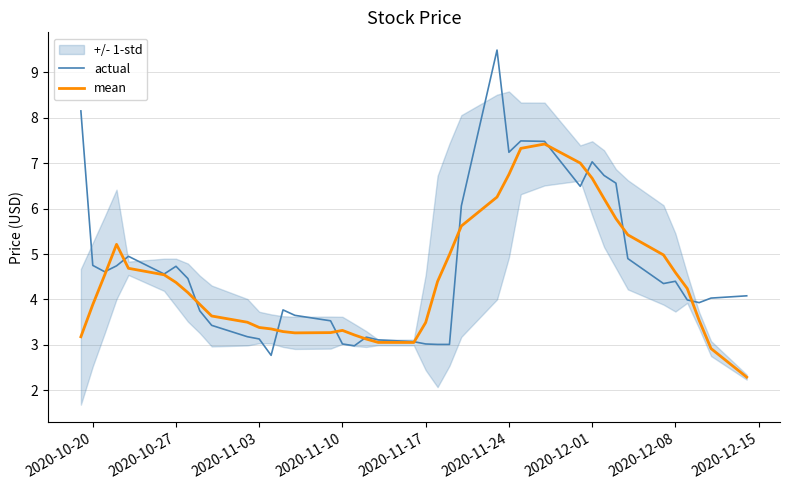

Which series has the largest total across all categories?

actual